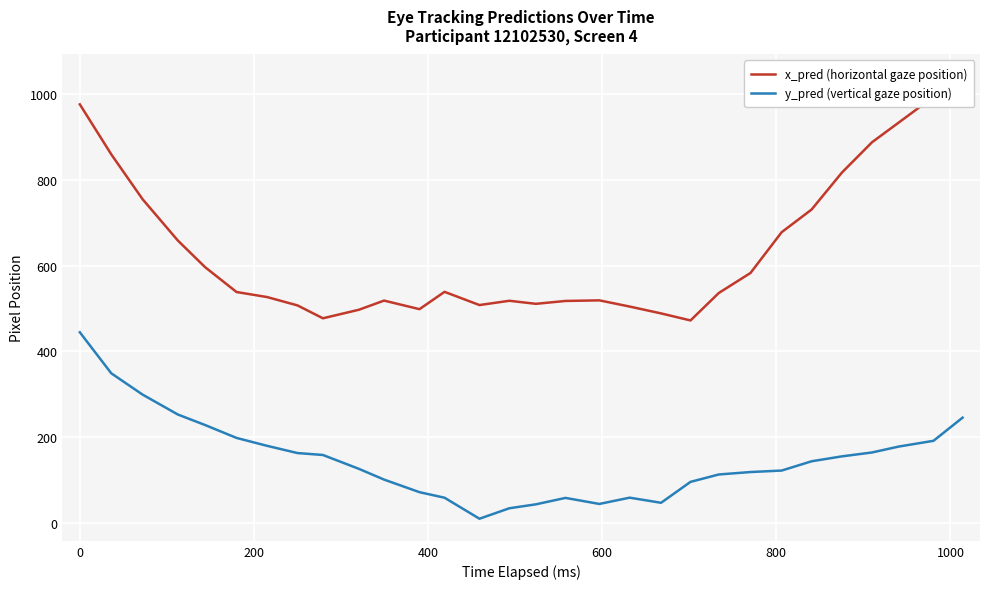

True or false: y_pred (vertical gaze position) and x_pred (horizontal gaze position) intersect in this chart.

False